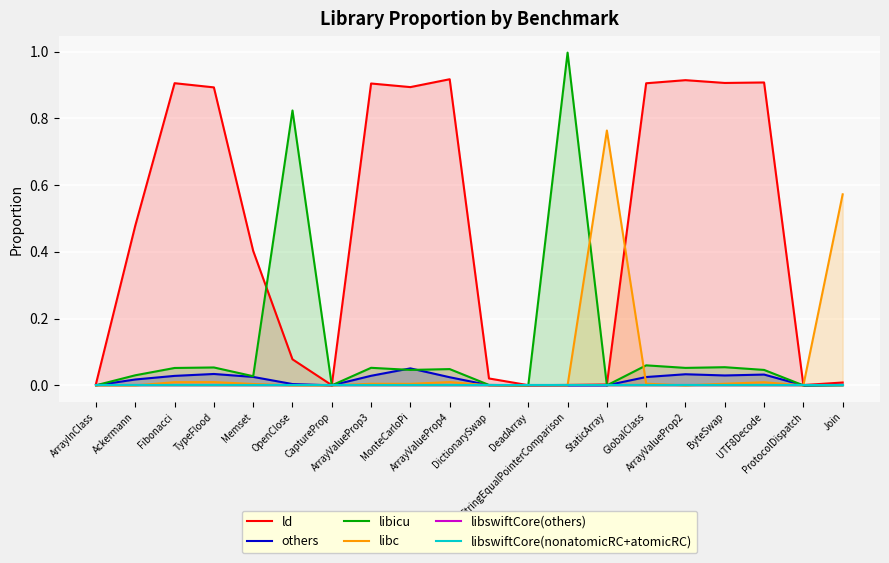

At which category is the sum across all series the highest?

ArrayValueProp4